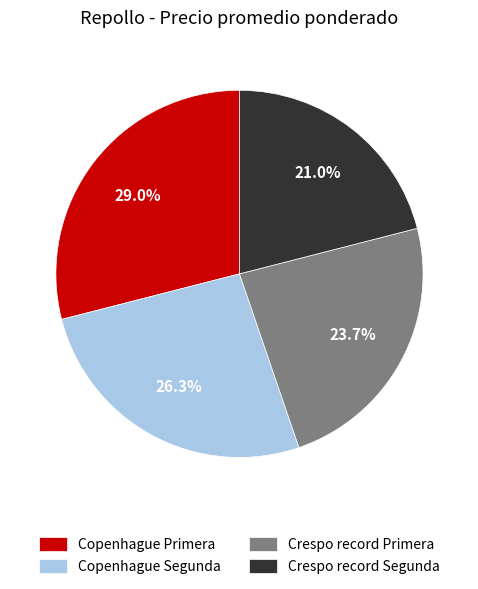

Rank the categories by value from highest to lowest.

Copenhague Primera, Copenhague Segunda, Crespo record Primera, Crespo record Segunda